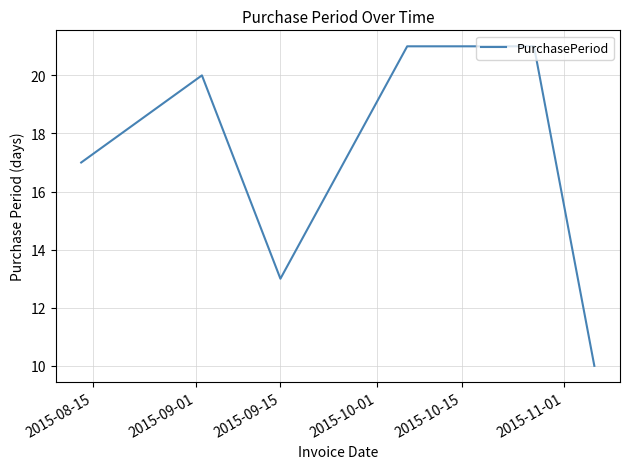

What is the sum of all values?

102